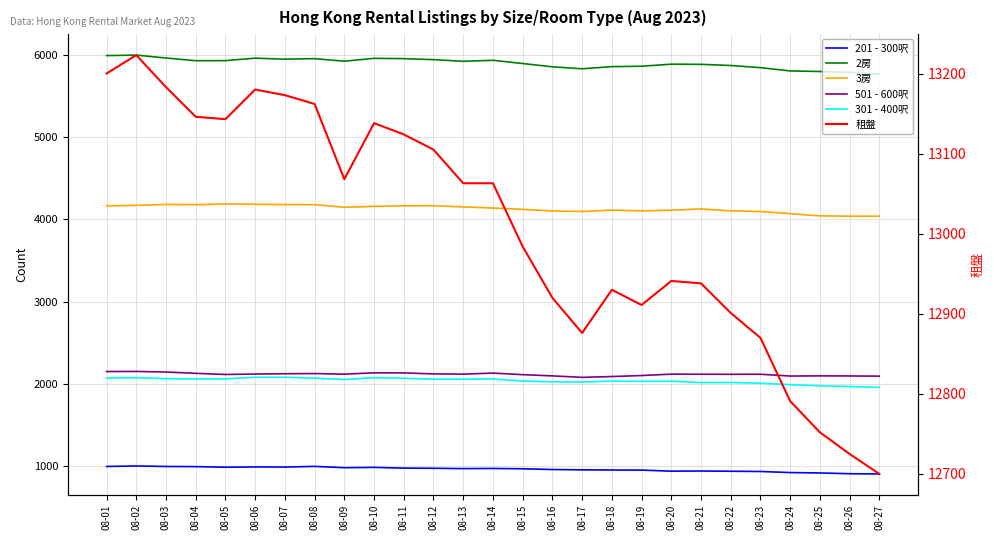

How many distinct data groups are displayed?

6